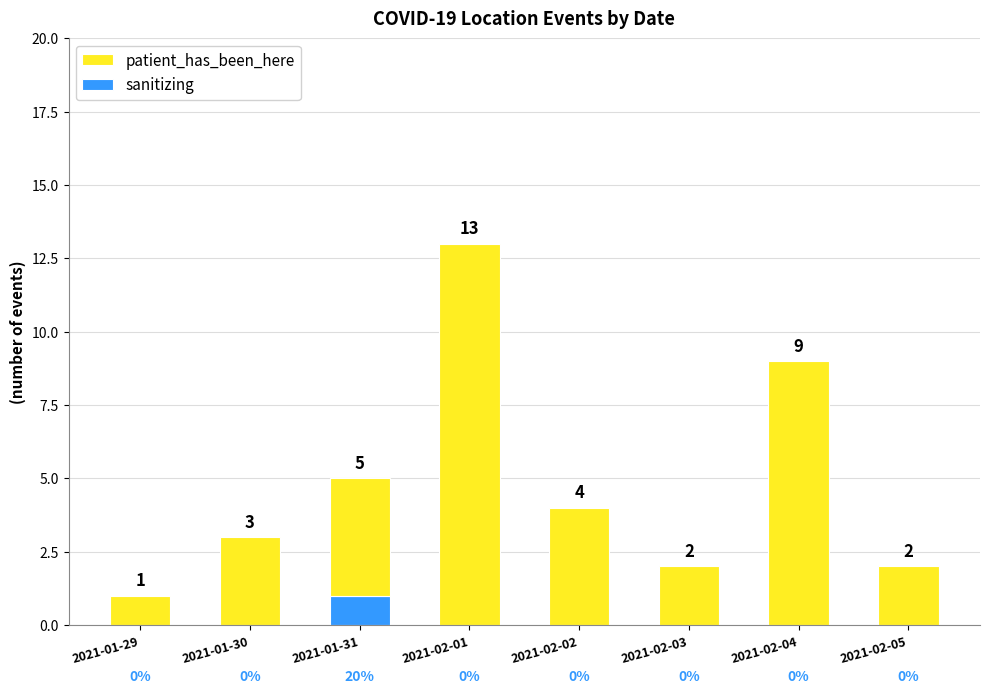

What is the total value across all series at 2021-02-05?

2